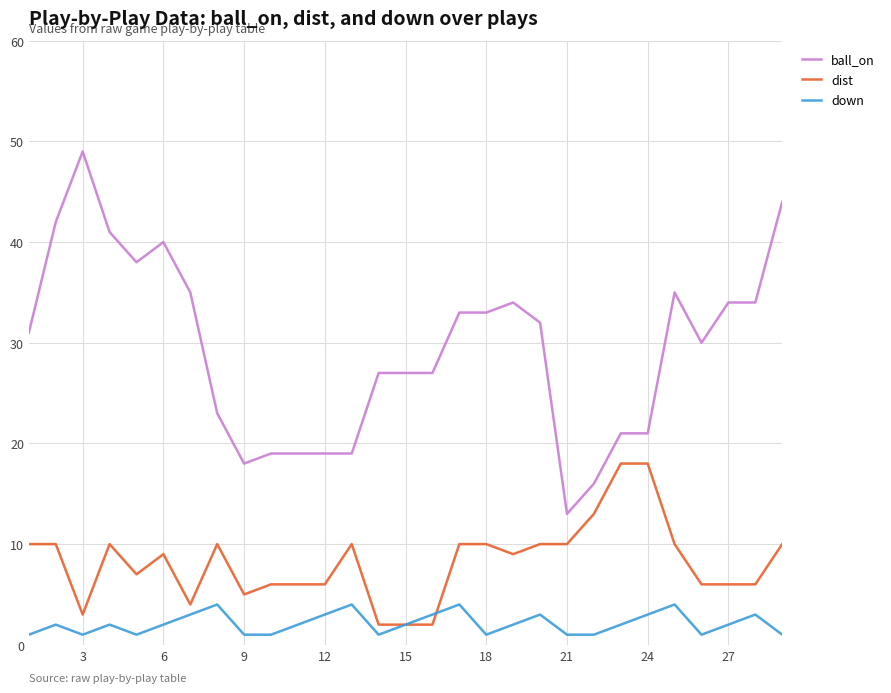

What is the greatest value displayed?

49